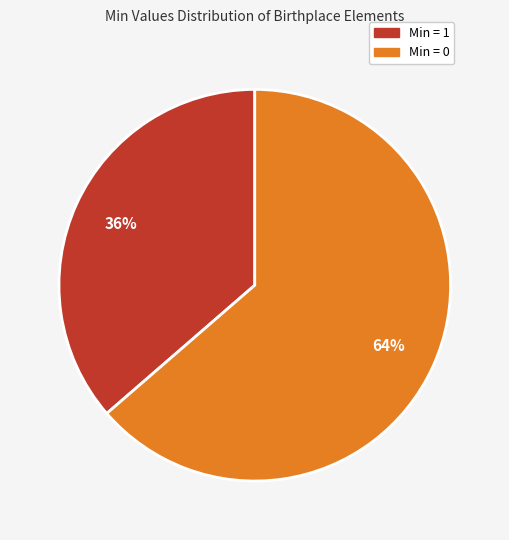

Does any single category account for the majority?

Yes